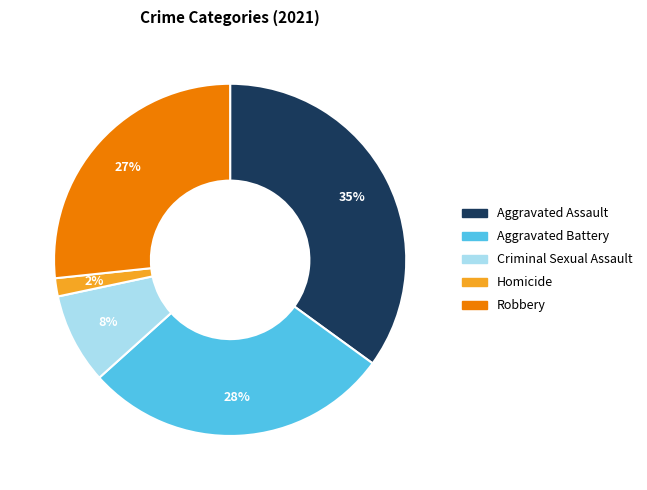

To the nearest percent, what is the difference between the largest and smallest slice percentages?

33%